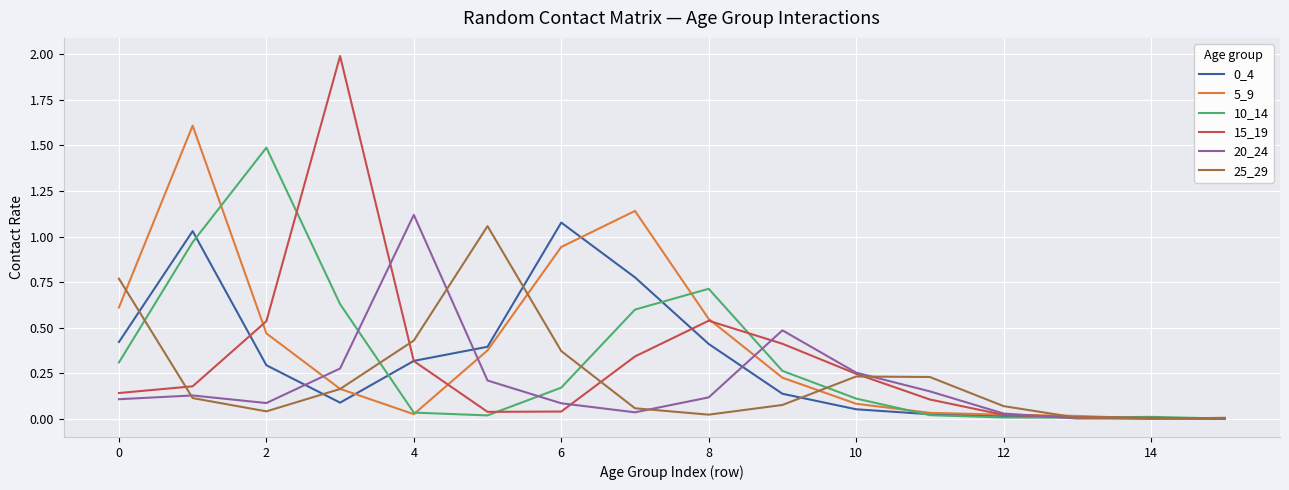

Which series has the largest range (max minus min)?

15_19